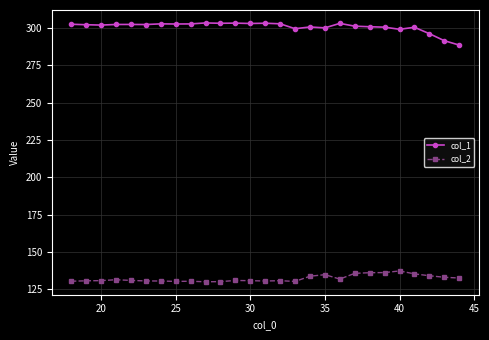

What is the minimum value for col_2?

130.0